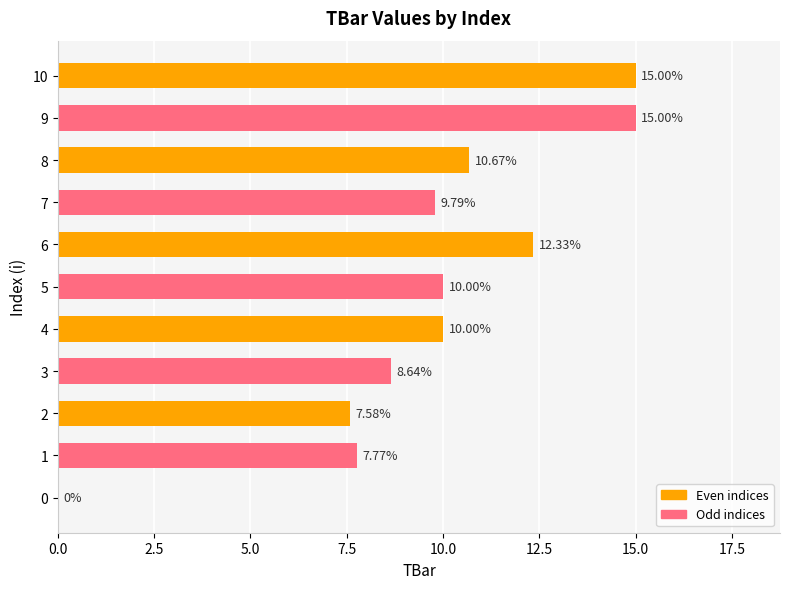

Approximately how many times larger is the value at 2 compared to 8?

0.7